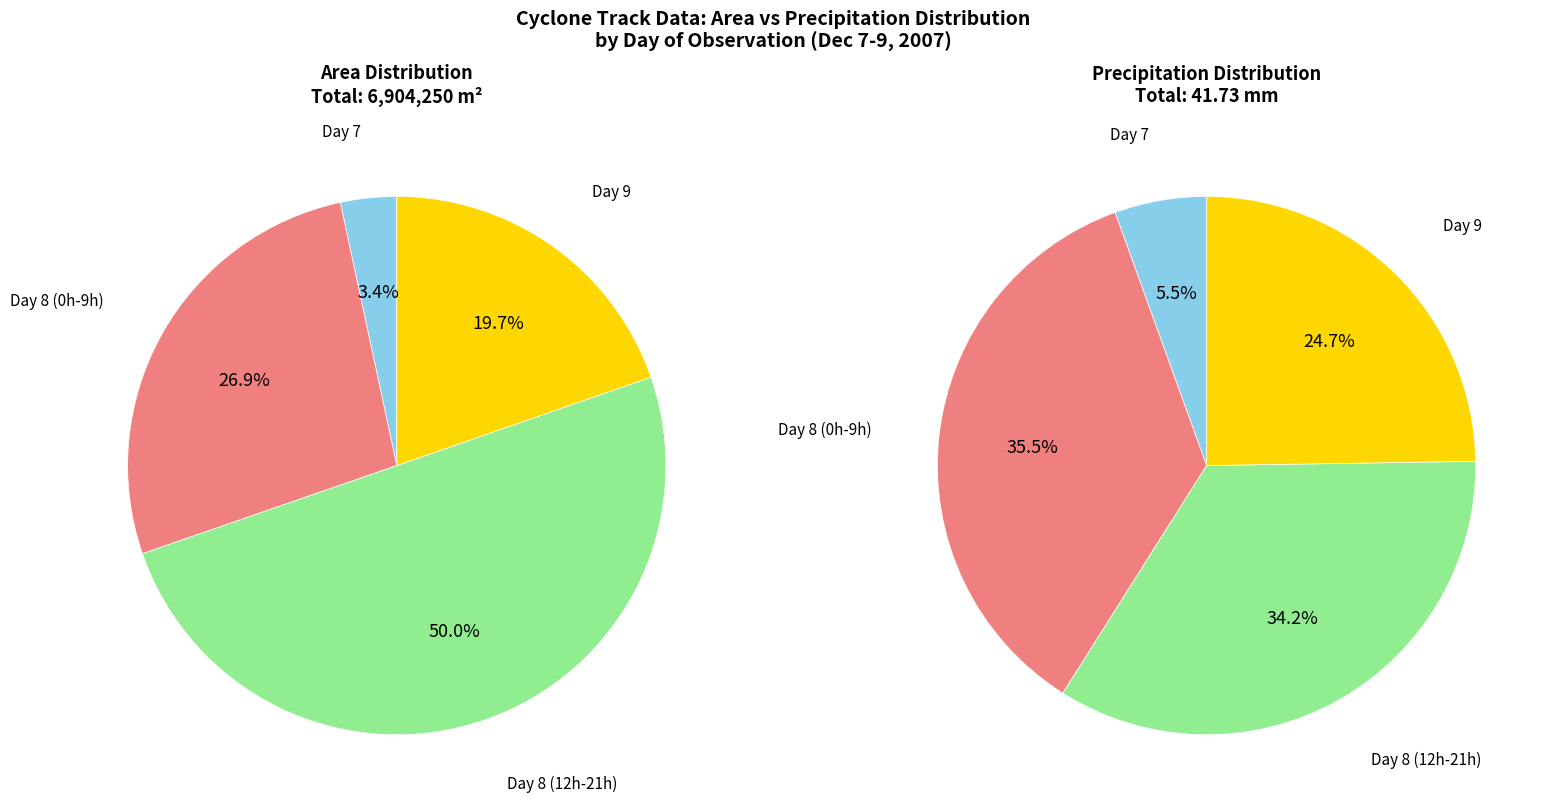

Does any single category account for the majority?

No